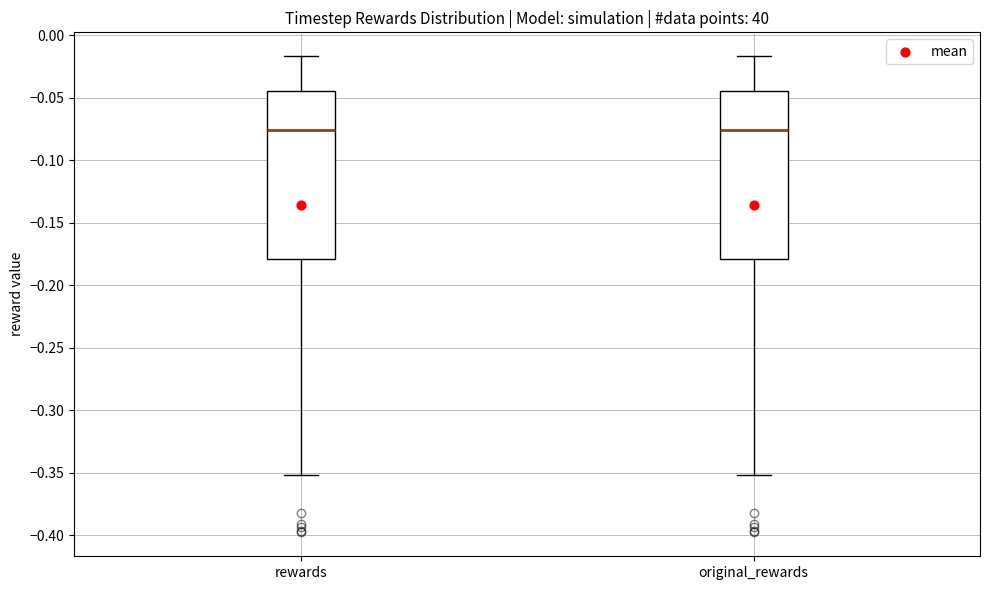

Where does the lower whisker of the box for rewards end on the y-axis? The values are not printed on the chart, so give them approximately, as read against the axis.

-0.350